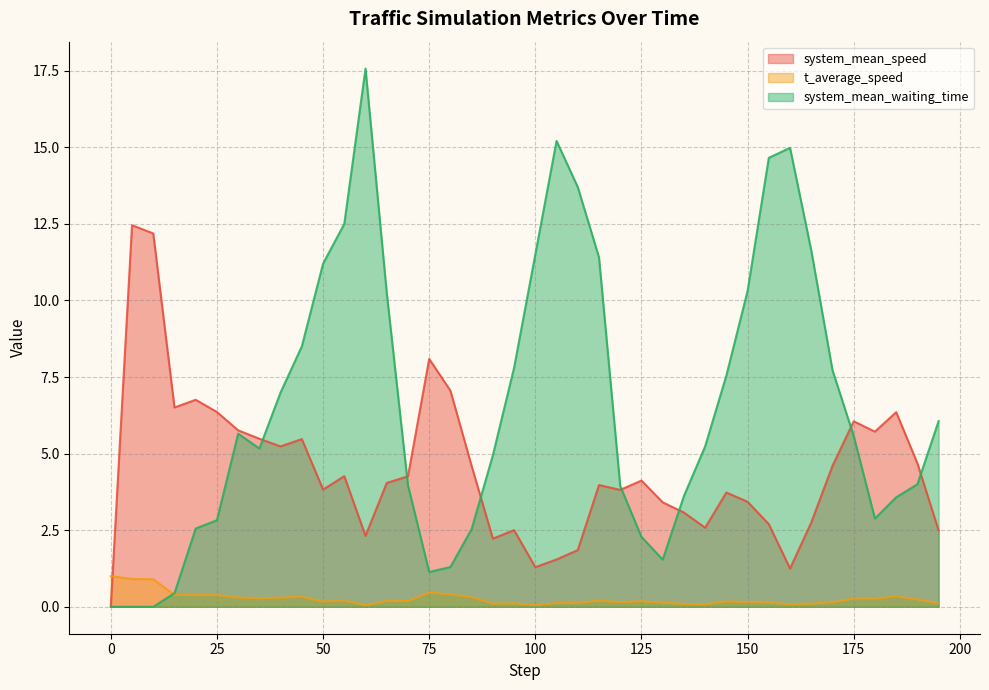

What is the value of the t_average_speed point at the 7th from the left?

0.3